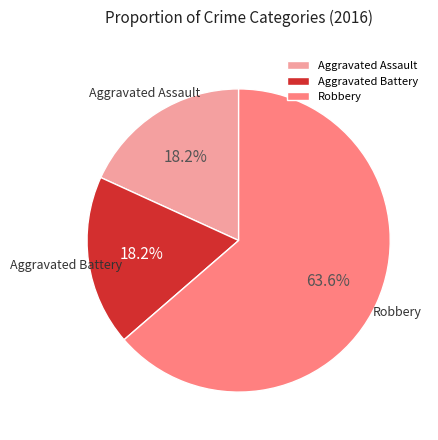

To the nearest percent, what is the combined percentage of Aggravated Battery and Robbery?

82%